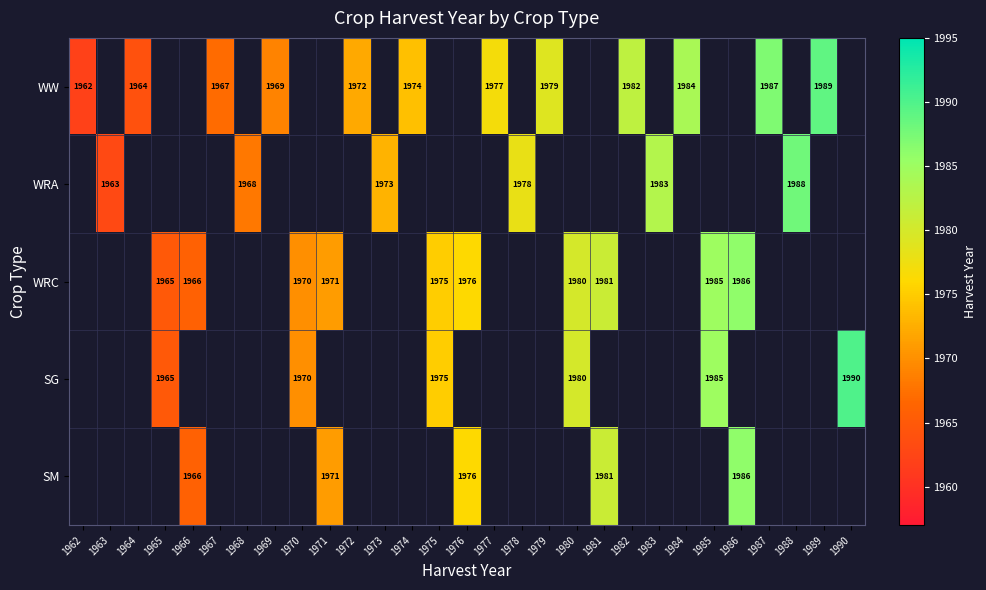

The SG series shows 1985 at 1985. True or false?

True